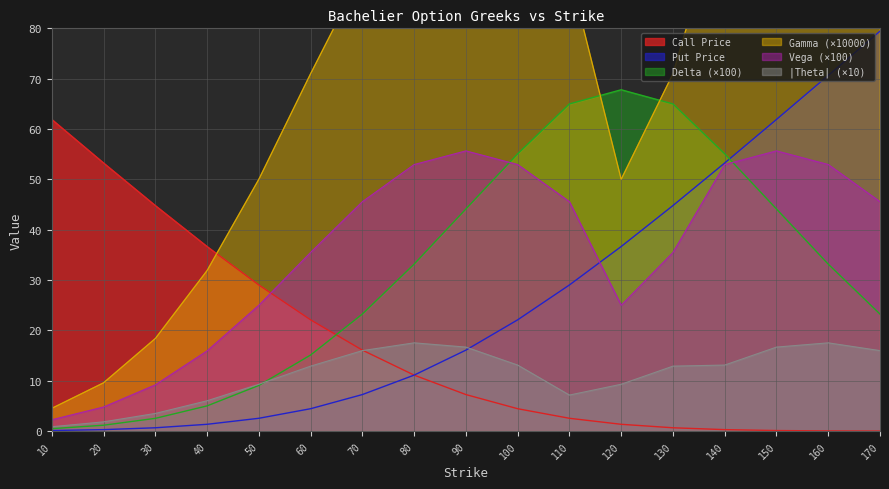

Between 40 and 120, which series saw the biggest shift?

Delta